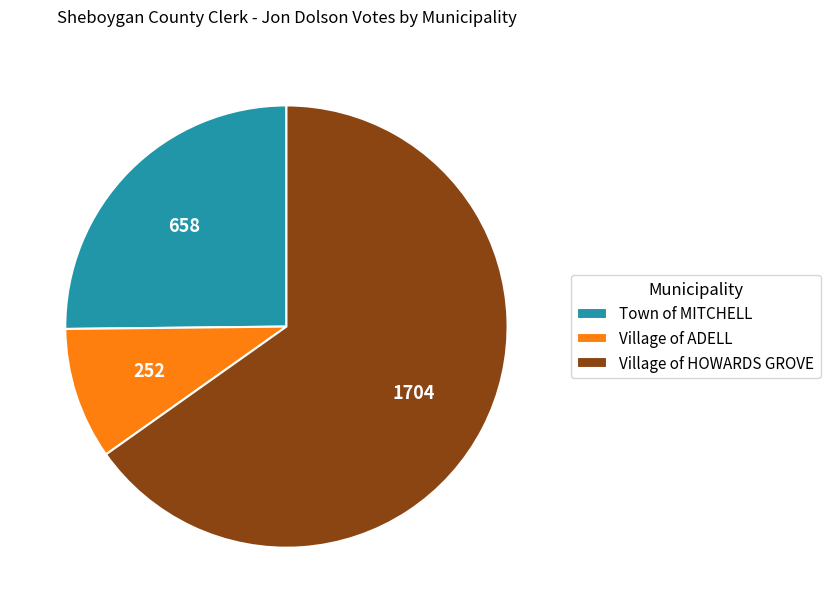

Is Village of ADELL the majority of the pie?

No